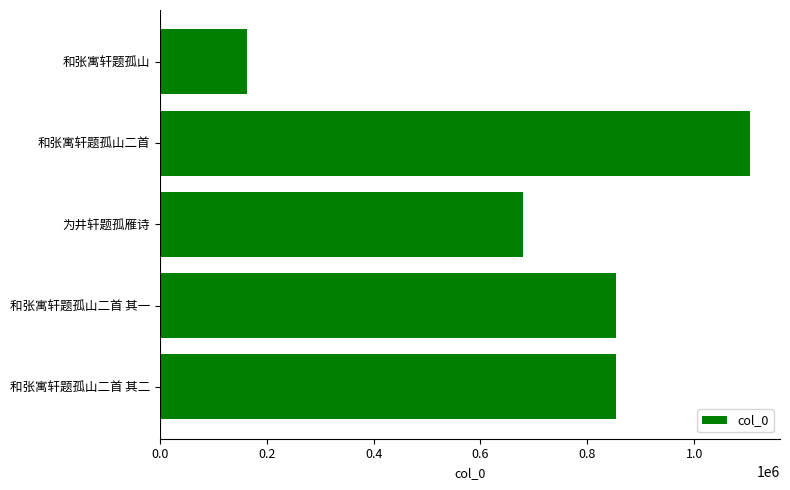

What is the change in value from 和张寓轩题孤山二首 其二 to 和张寓轩题孤山二首?

+251008